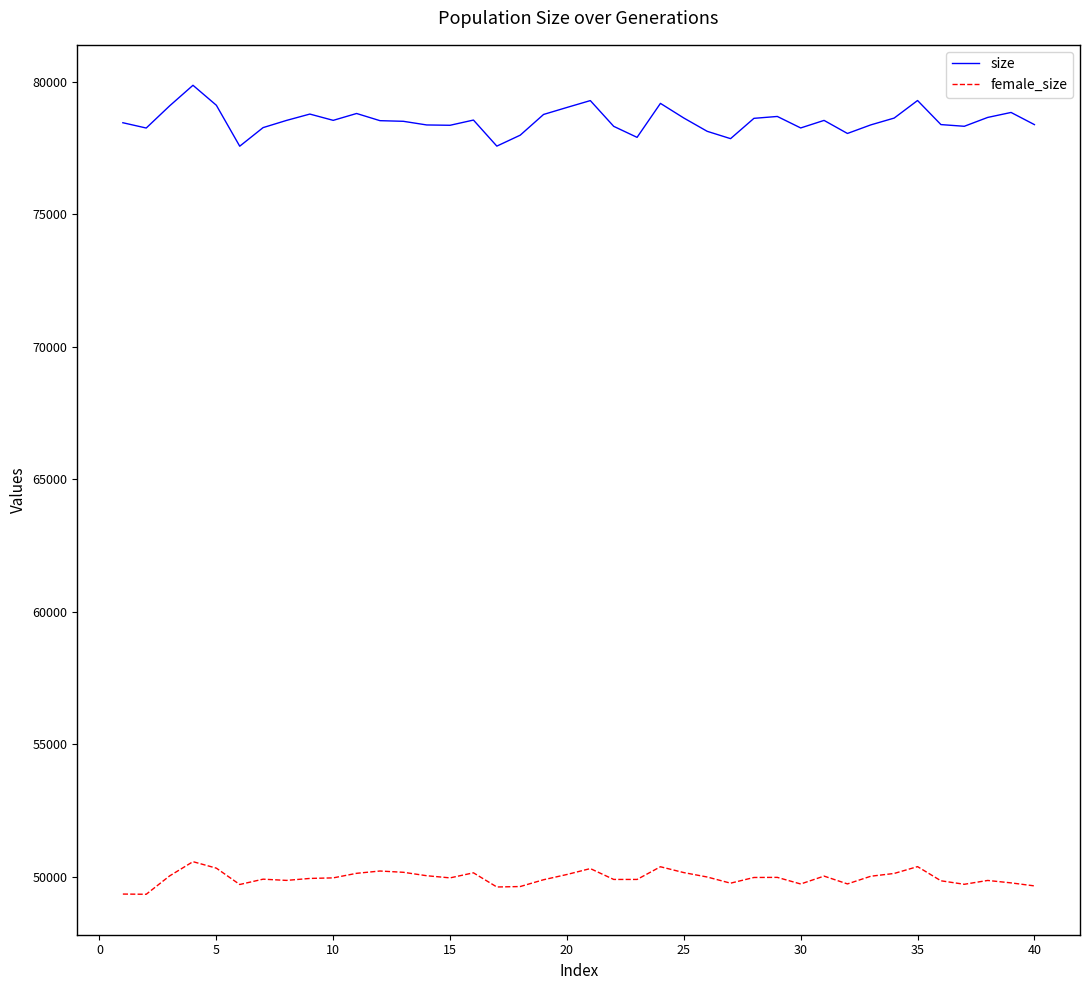

Which series has the largest range (max minus min)?

size